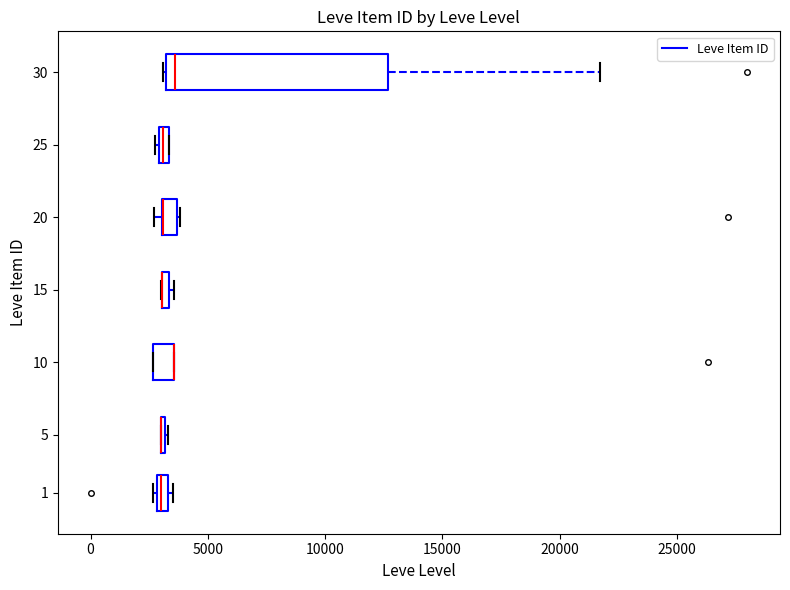

Comparing the boxes themselves (not the whiskers), which one is the widest?

30